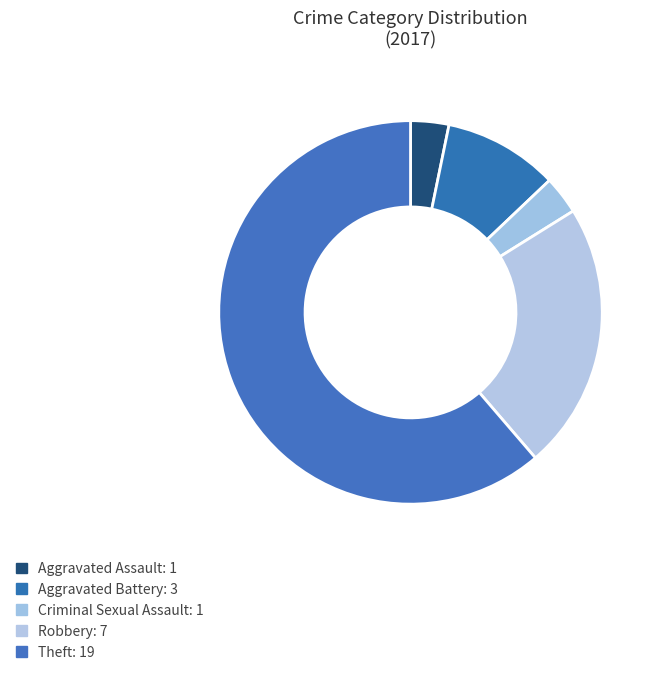

How many segments does this pie chart have?

5